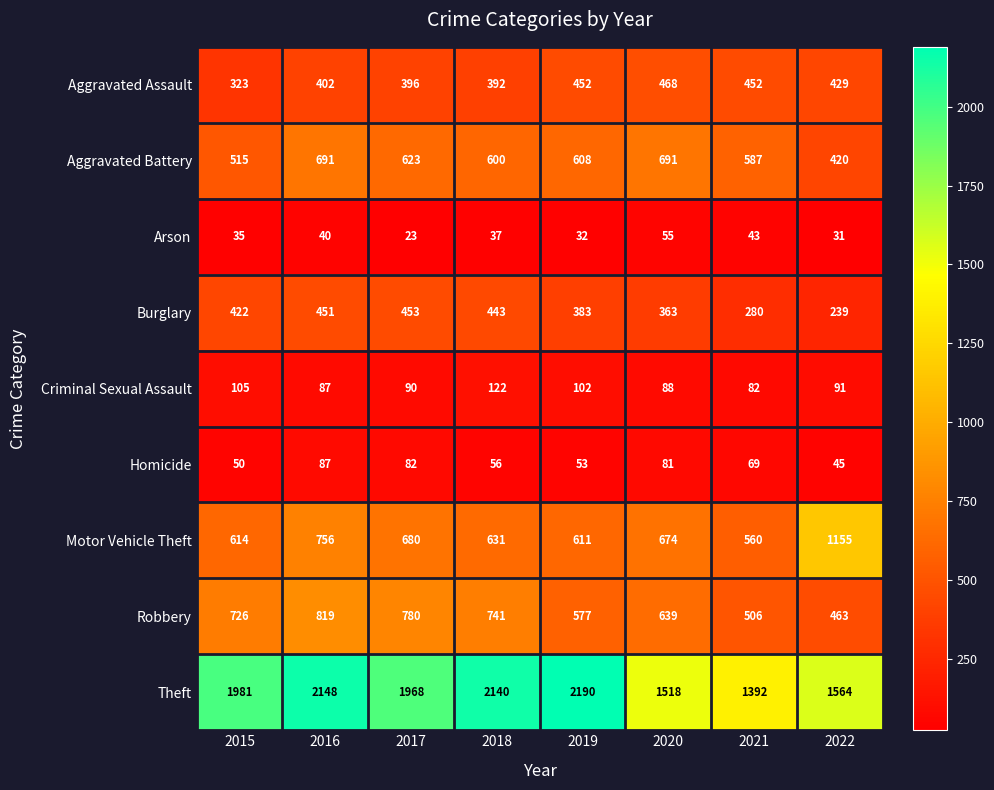

What is the difference between the maximum and second lowest values in the Motor Vehicle Theft series?

544